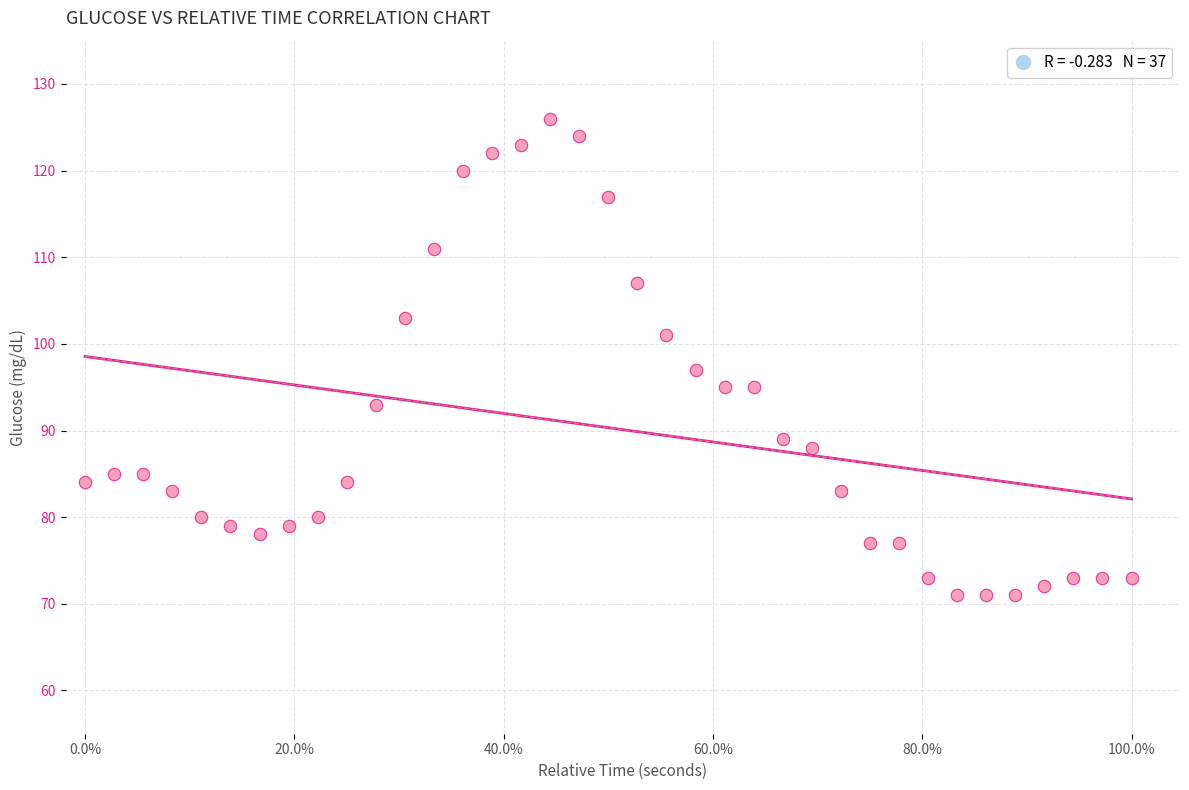

What Y value in the scatter plot is closest to 98?

97